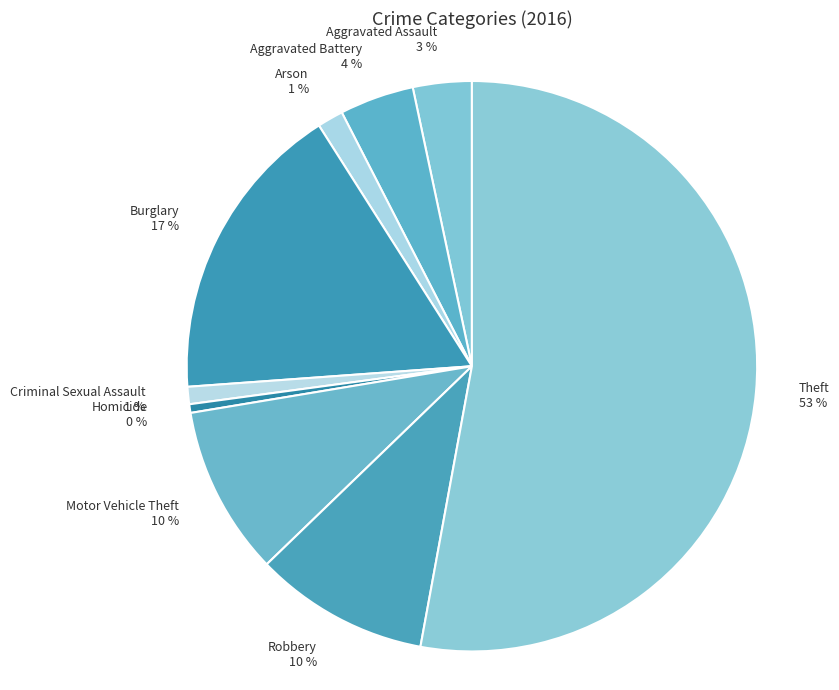

Is the sum of Homicide 0 % and Robbery 10 % greater than half?

No